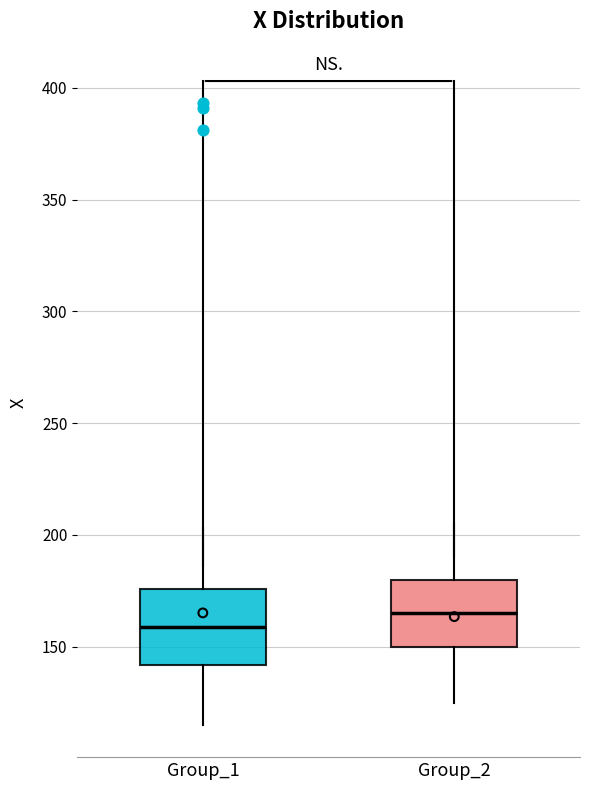

Reading left to right, read every box against the y-axis: the position of its median line, the range the box covers, and the ends of its whiskers. The values are not printed on the chart, so give them approximately, as read against the axis.

Group_1: median 160, box 140 to 175, whiskers 115 to 205
Group_2: median 165, box 150 to 180, whiskers 125 to 205